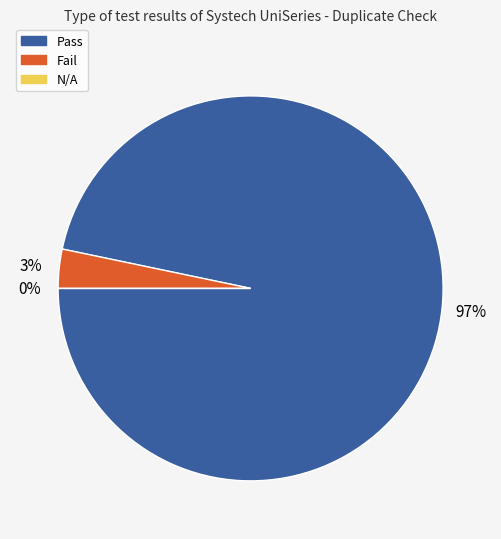

What portion of the pie excludes N/A?

100.0%